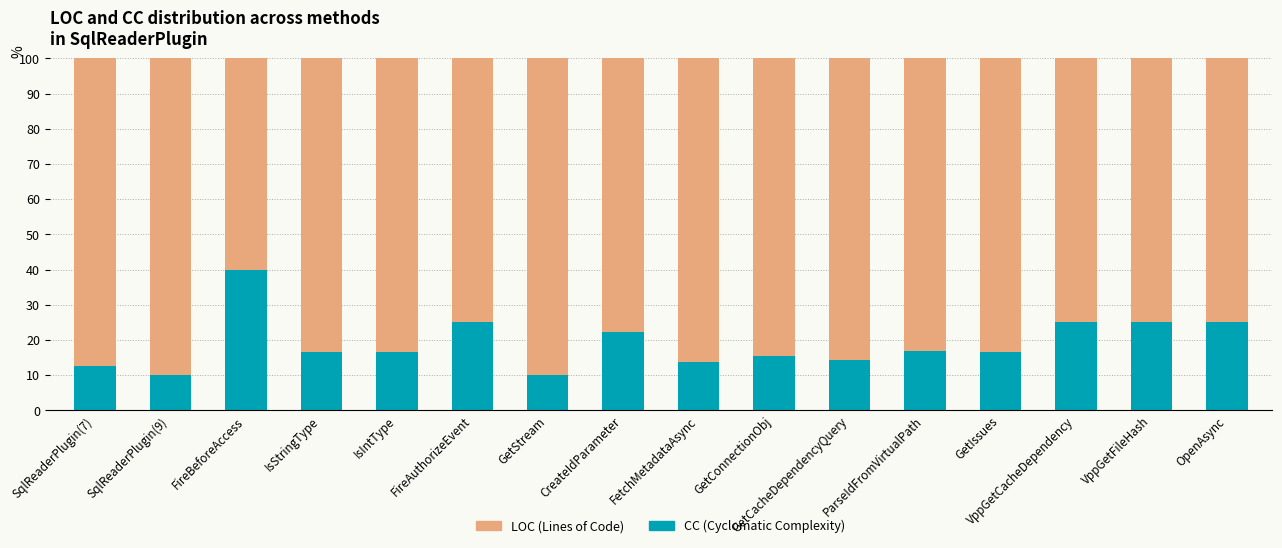

Read the CC (Cyclomatic Complexity) value at GetConnectionObj.

15.4